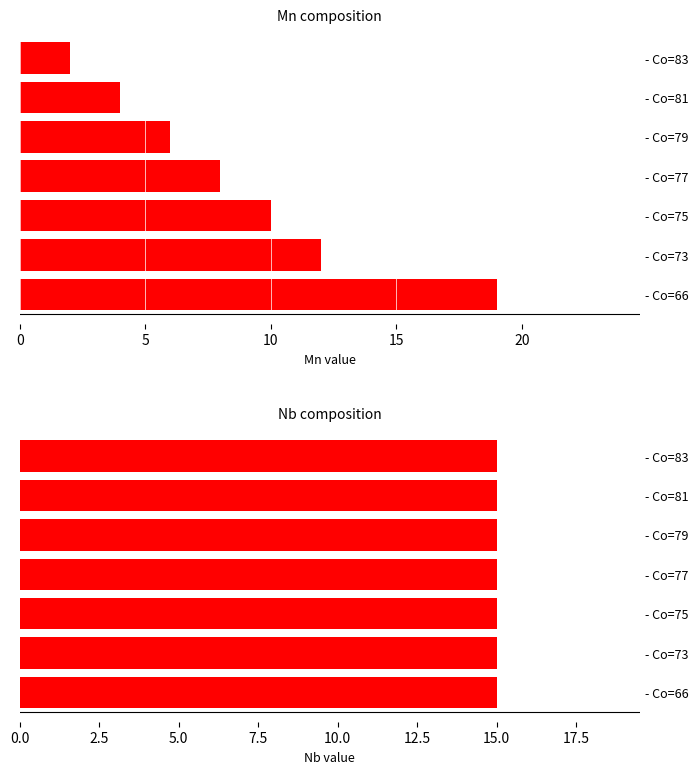

Between - Co=75 and - Co=77, which is larger?

- Co=75